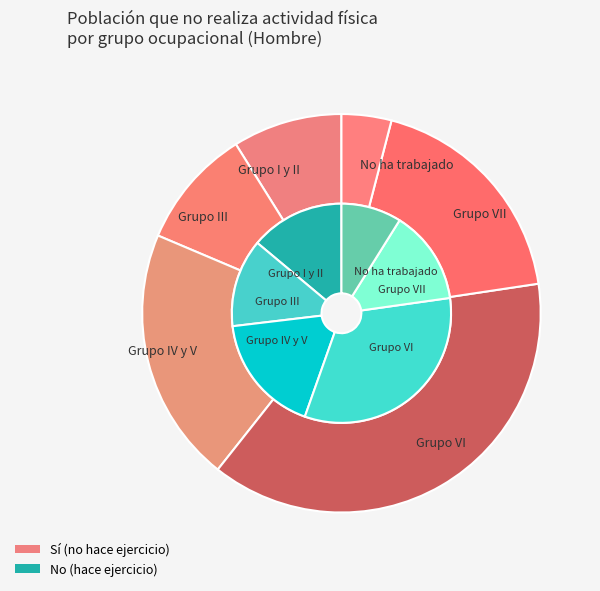

To the nearest percent, what percentage of the pie is Grupo I y II?

7%